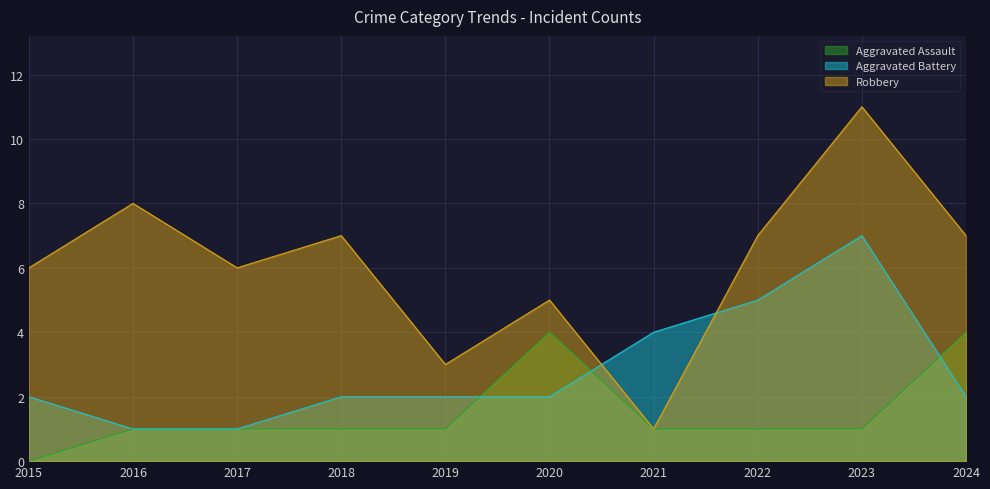

What is the sum of the Robbery values at 2022 and 2020?

12